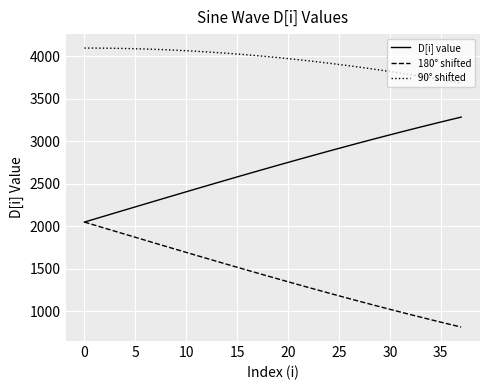

Which series has the largest total across all categories?

90° shifted